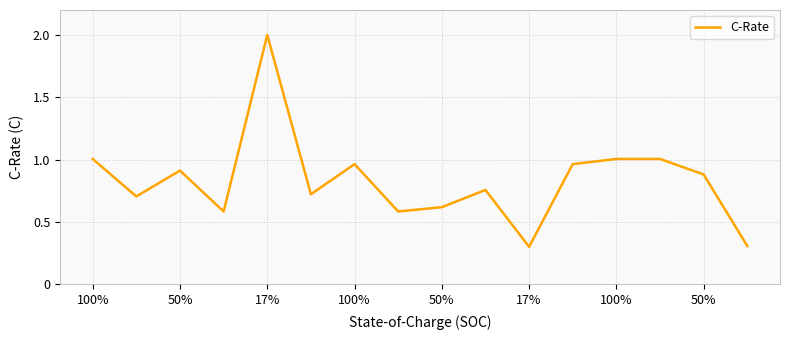

True or false: there are more than 0 points higher than both neighbors.

True